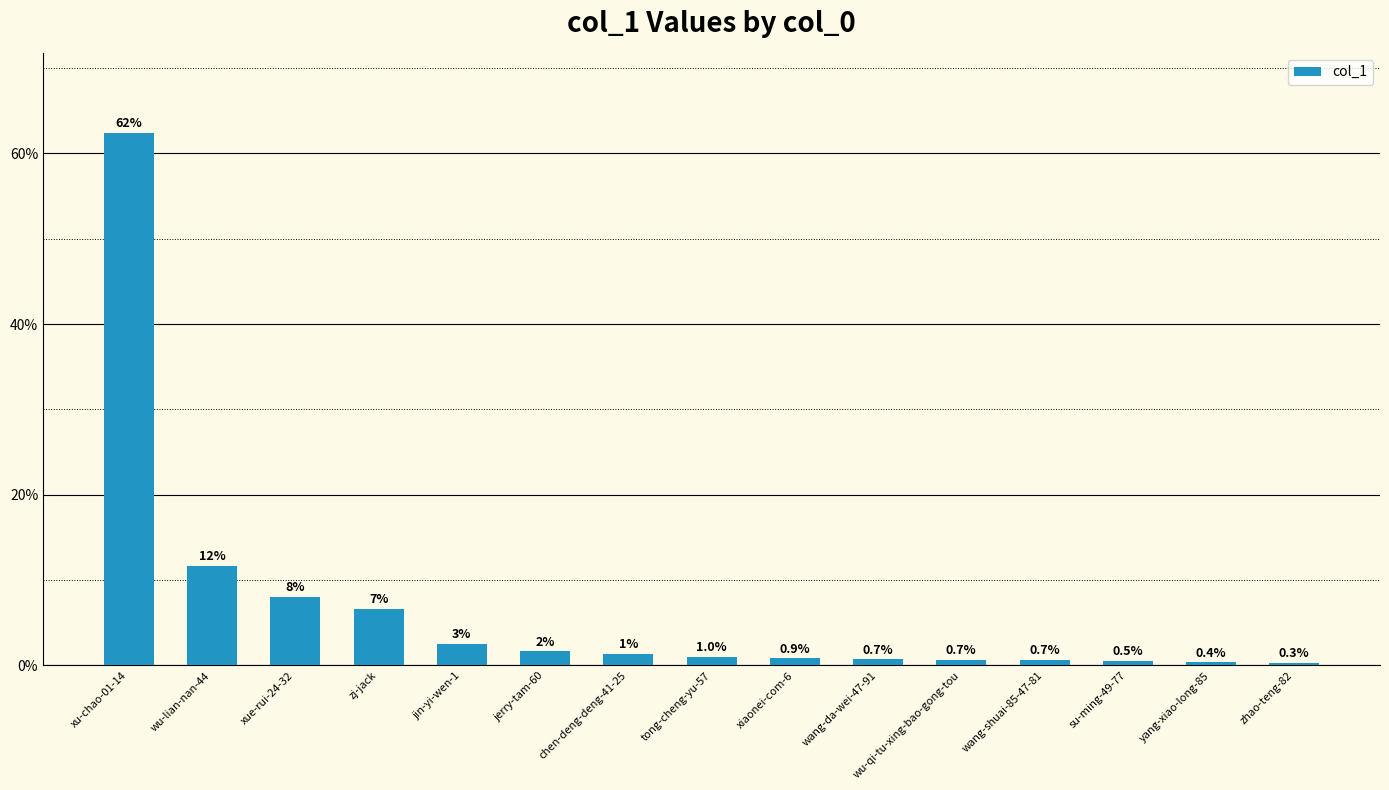

What is the value of the 9th bar from the left?

0.9